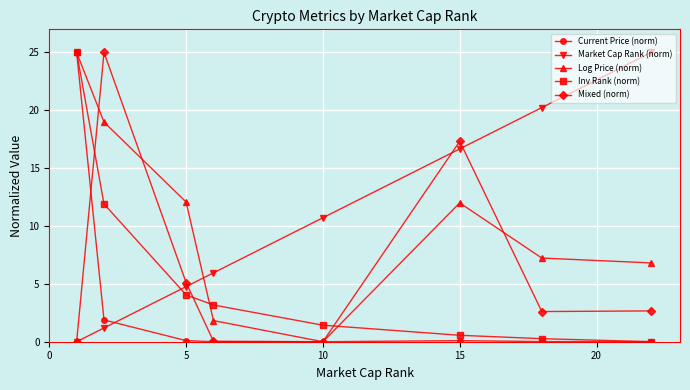

What is the value of the Market Cap Rank (norm) point at the 7th from the left?

20.2